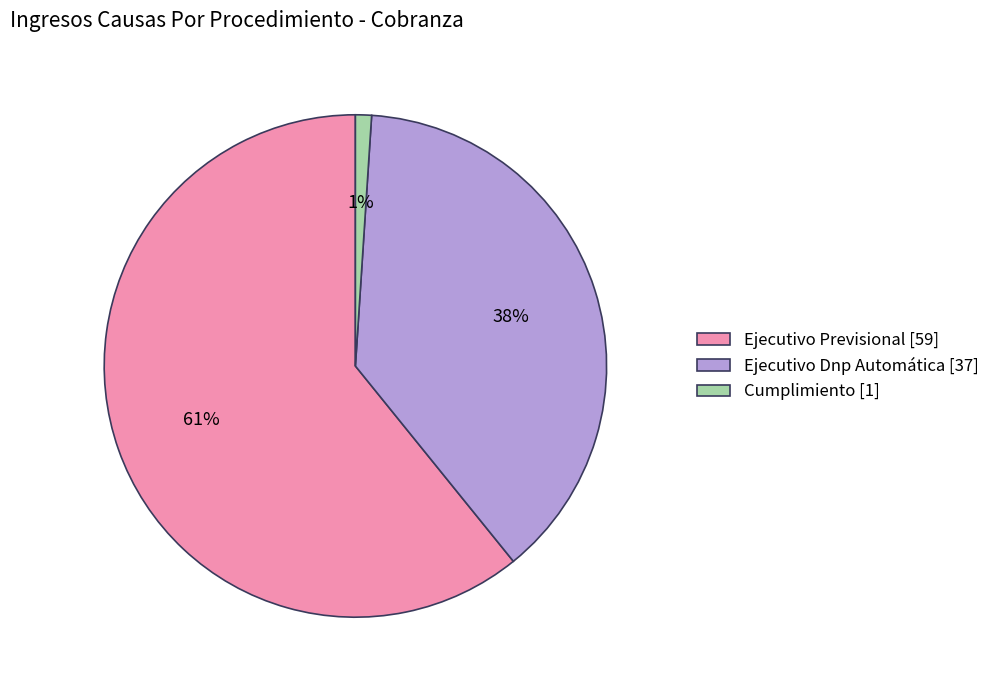

Is the sum of Ejecutivo Dnp Automática and Ejecutivo Previsional greater than half?

Yes